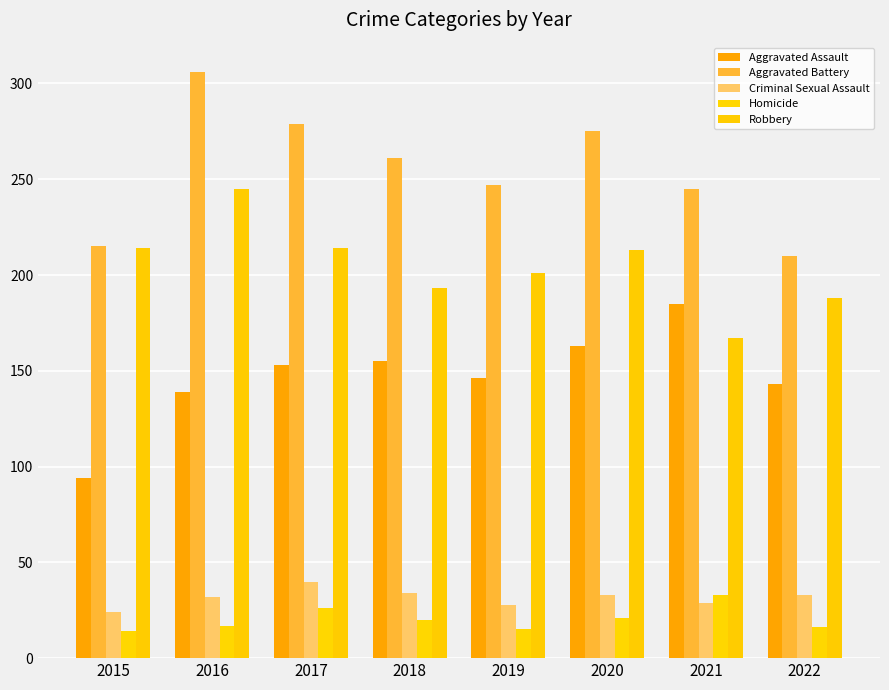

Does the chart contain any negative values?

No